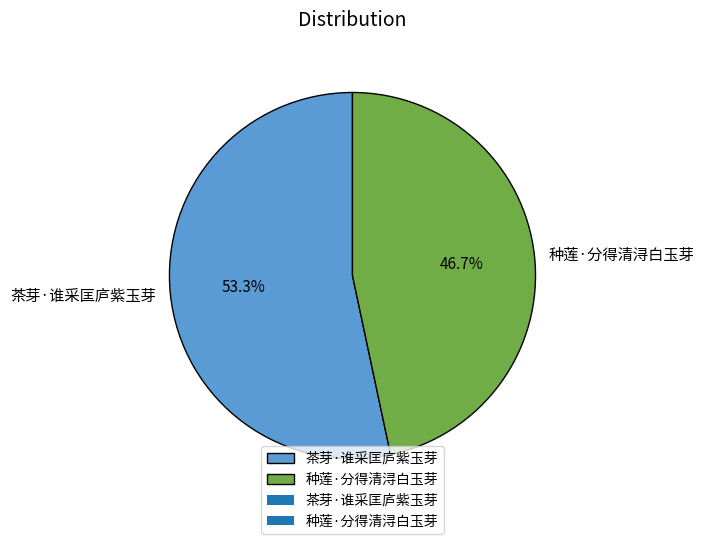

Which category has the smallest portion of the pie?

种莲·分得清浔白玉芽